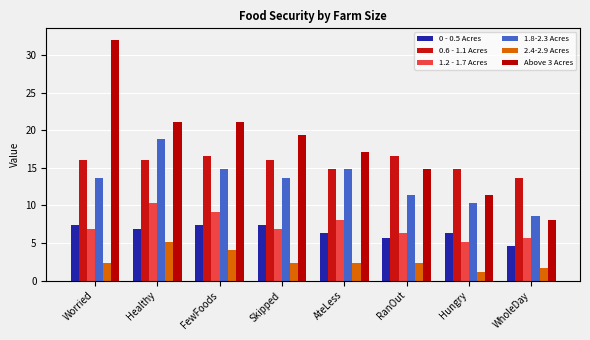

Which category has the highest value across all series?

Worried